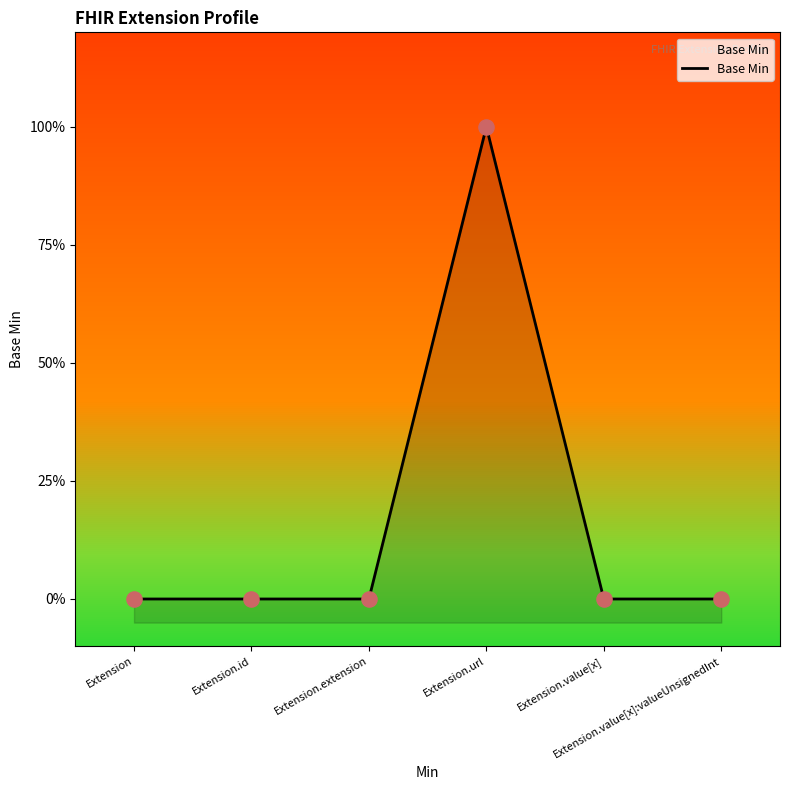

Between Extension.value[x]:valueUnsignedInt and Extension, which is larger?

Extension.value[x]:valueUnsignedInt